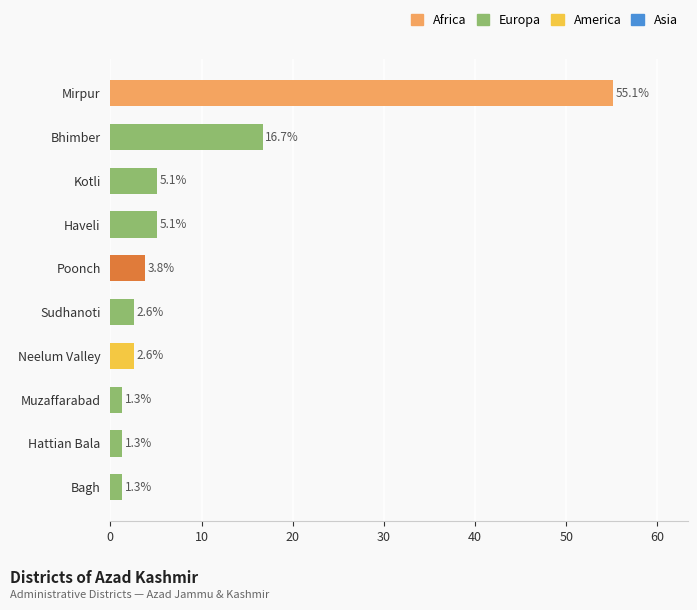

What is the sum of the values at Sudhanoti and Mirpur?

57.7